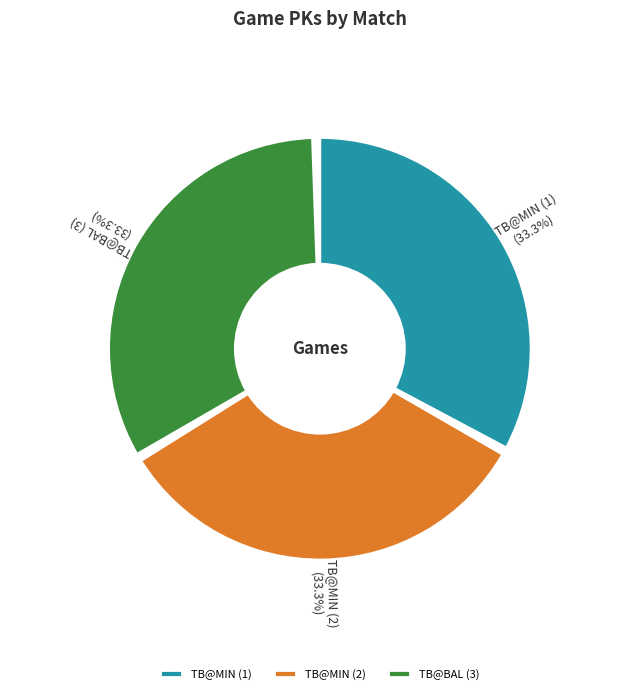

Rank the categories by value from lowest to highest.

TB@MIN (1), TB@MIN (2), TB@BAL (3)